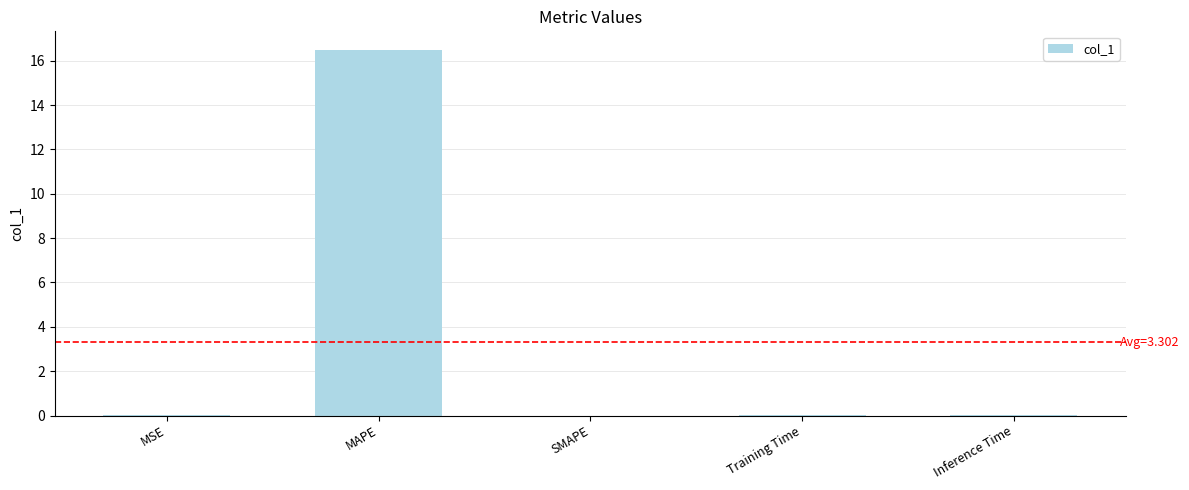

What is the sum of all values?

16.5